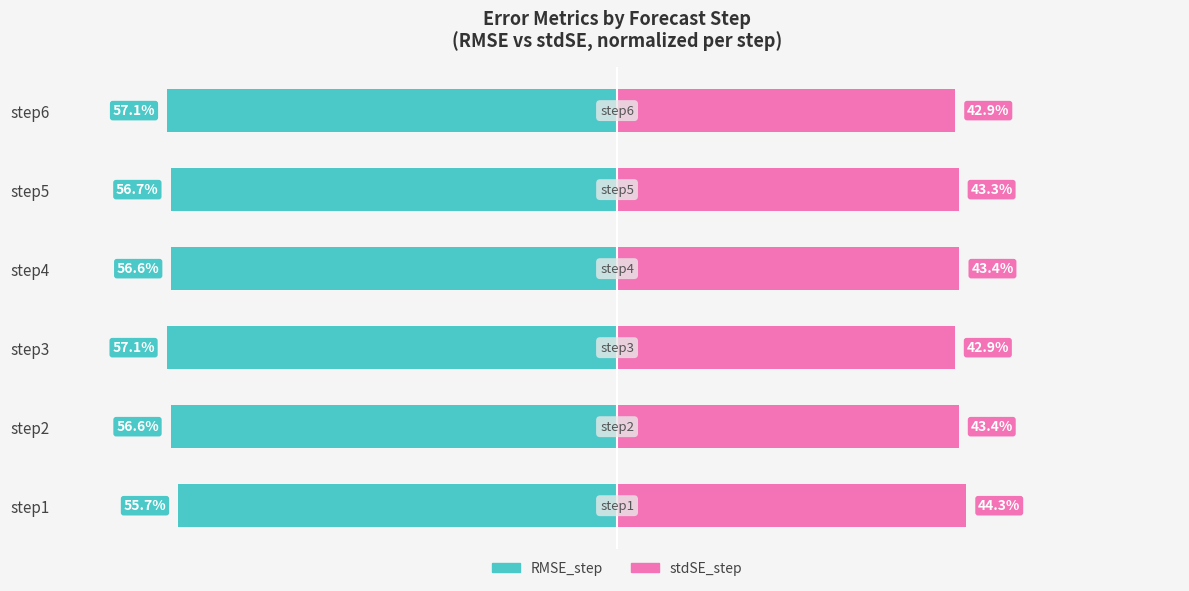

Reading left to right, transcribe all the data shown in this chart.

RMSE_step: -55.7	-56.6	-57.1	-56.6	-56.7	-57.1
stdSE_step: 44.3	43.4	42.9	43.4	43.3	42.9